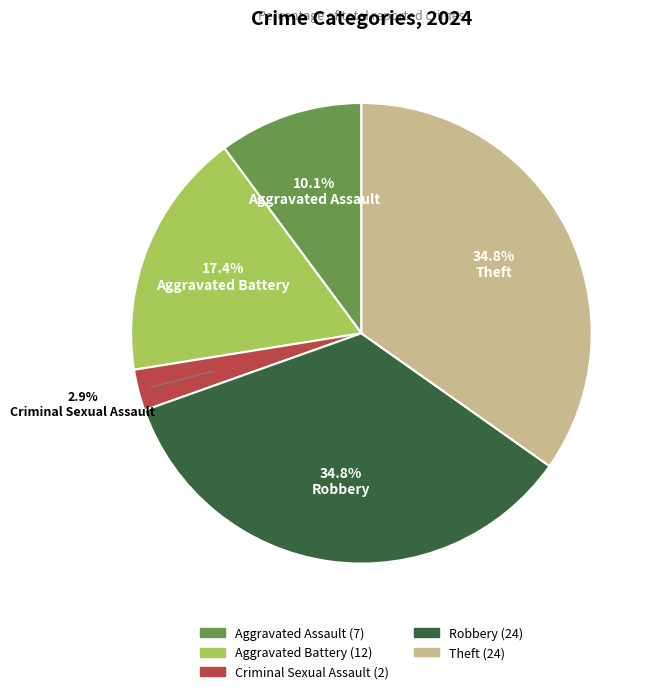

What percentage is NOT represented by Aggravated Assault?

89.9%